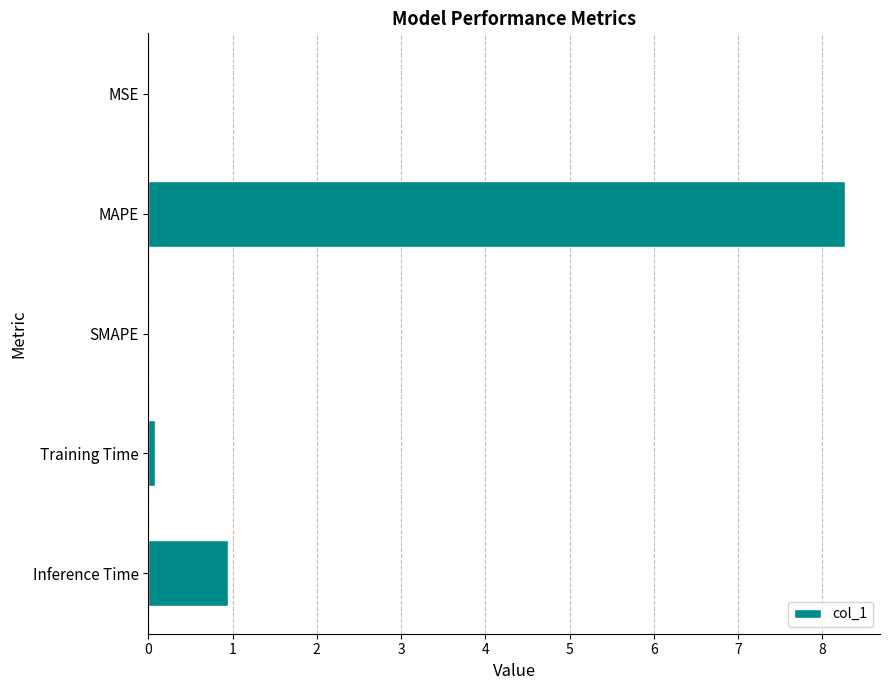

True or false: the data shows 1.3 at Inference Time.

False